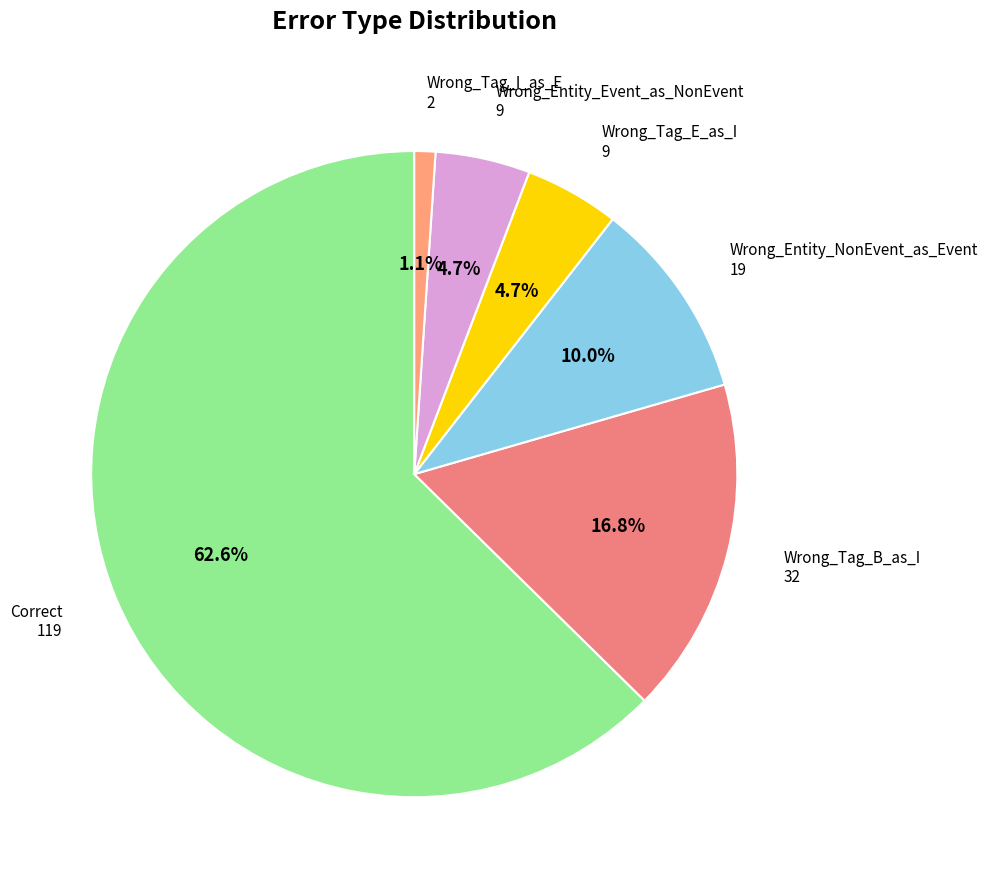

Between Wrong_Tag_I_as_E and Wrong_Tag_B_as_I, which is larger?

Wrong_Tag_B_as_I